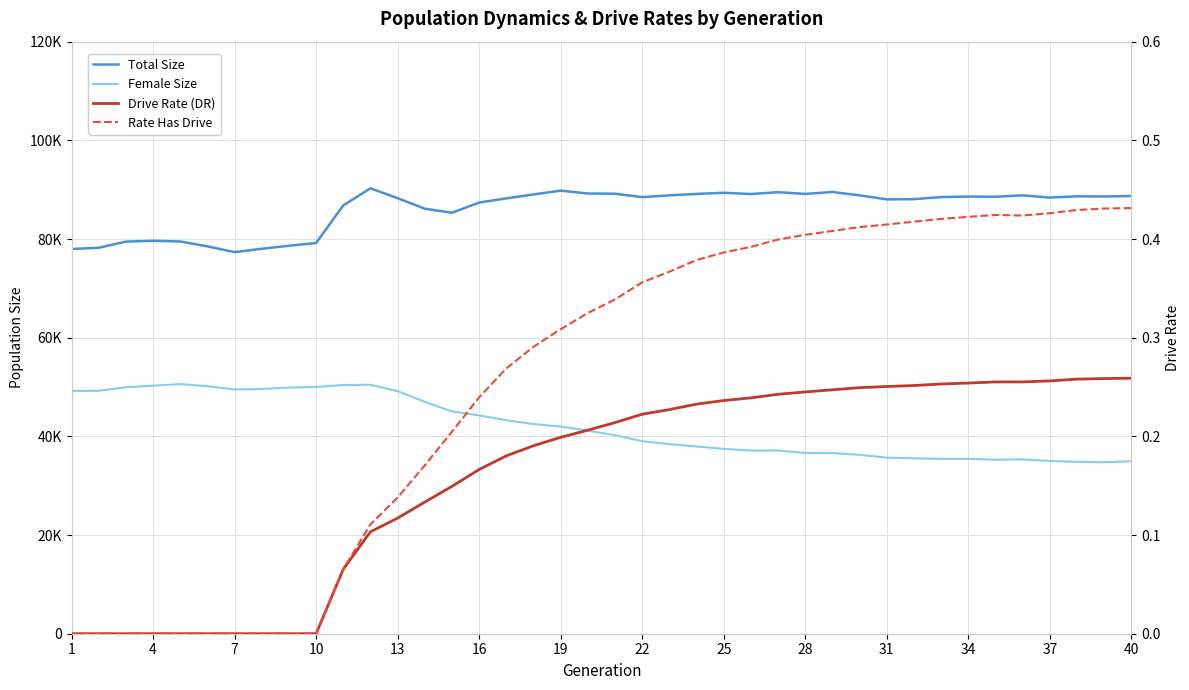

What is the average value of the Total Size series?

86081.2